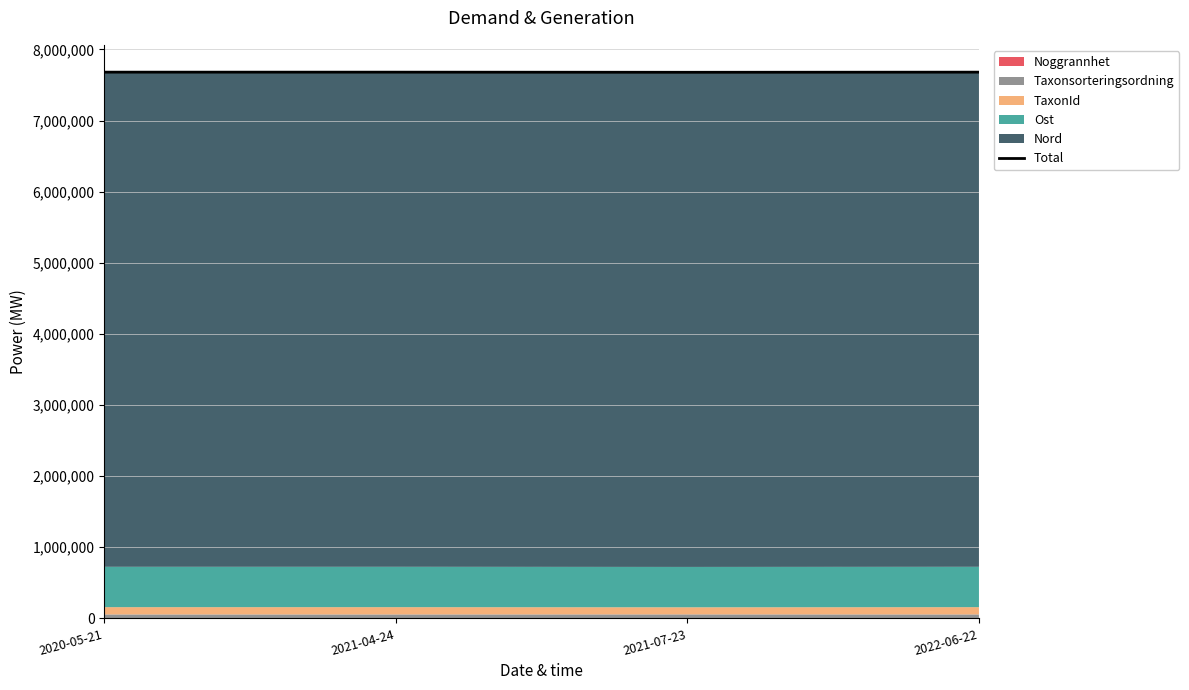

What is the minimum value shown in the chart?

7678434